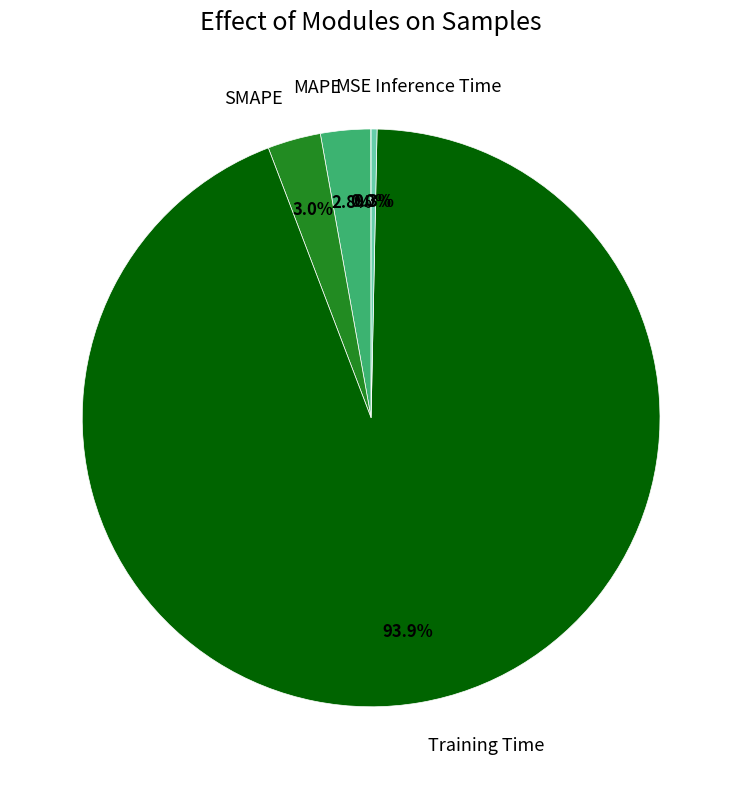

To the nearest percent, what is the difference between the MAPE and Inference Time slice percentages?

2%